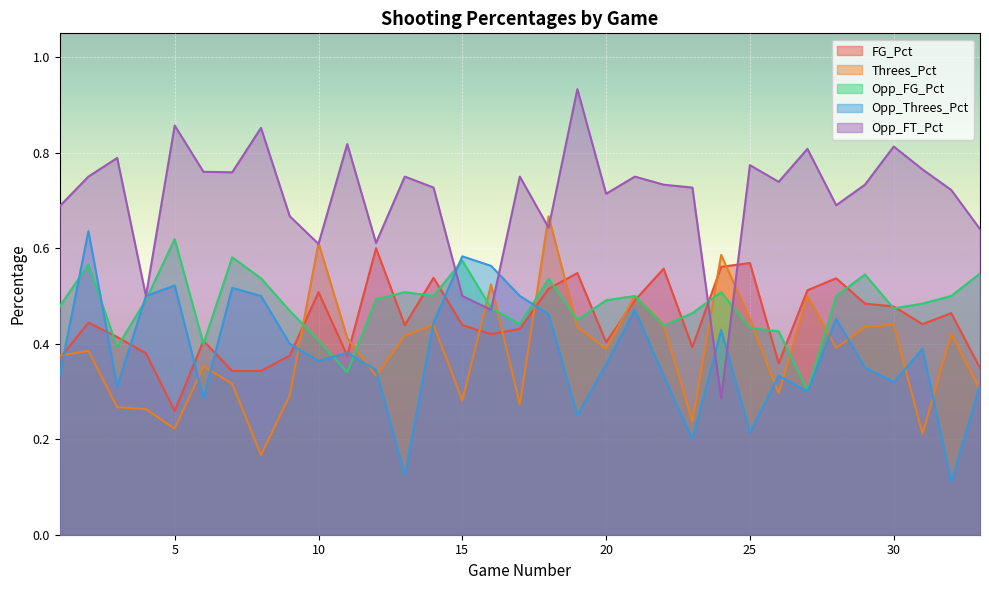

Rank the series at 1 from lowest to highest value.

Opp_Threes_Pct, FG_Pct, Threes_Pct, Opp_FG_Pct, Opp_FT_Pct